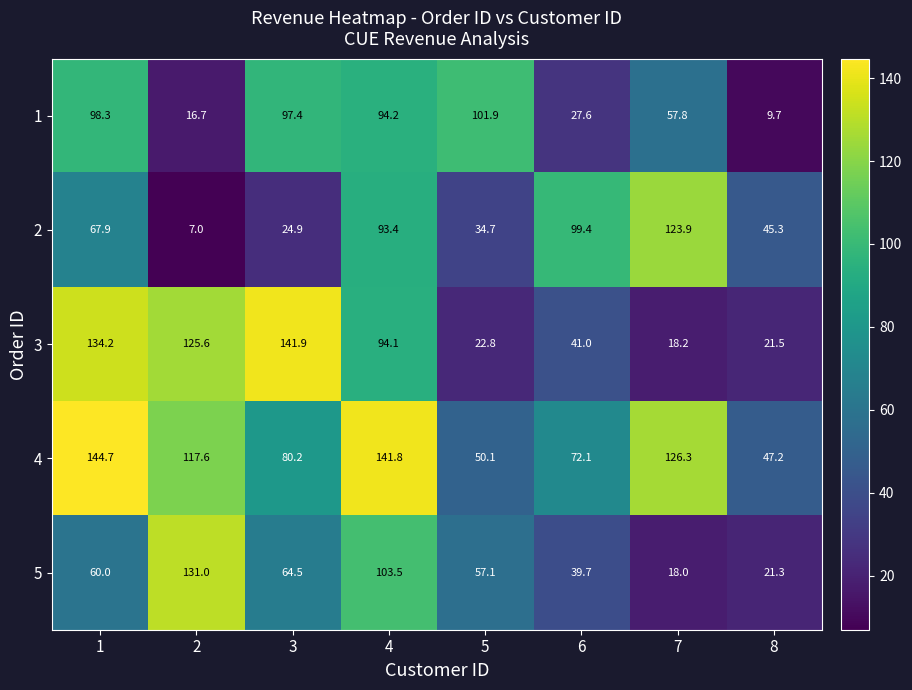

What is the total value across all series at 1?

505.1